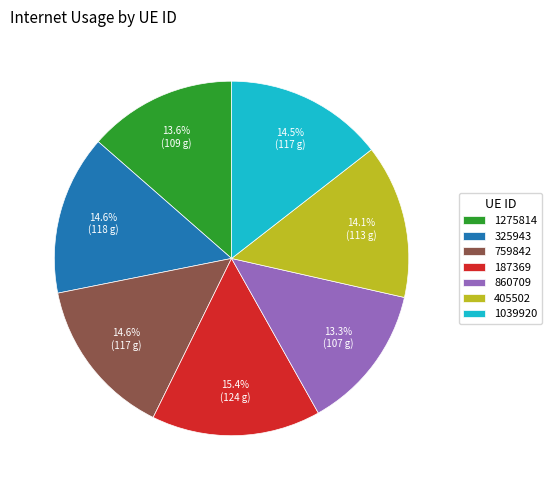

What is the total percentage of 325943 and 187369?

30.0%